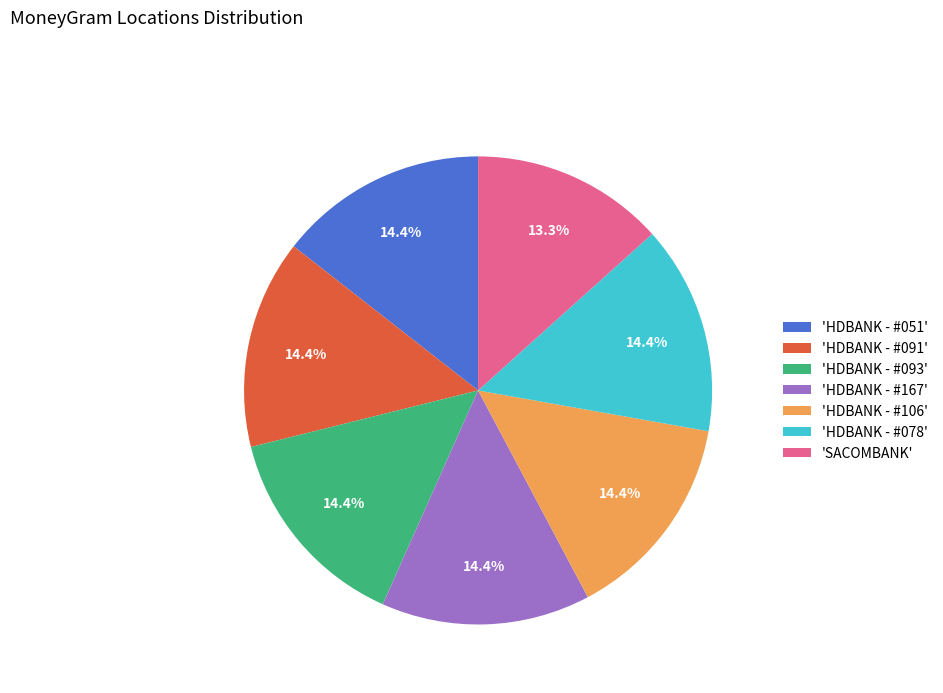

Count the number of slices in the pie.

7